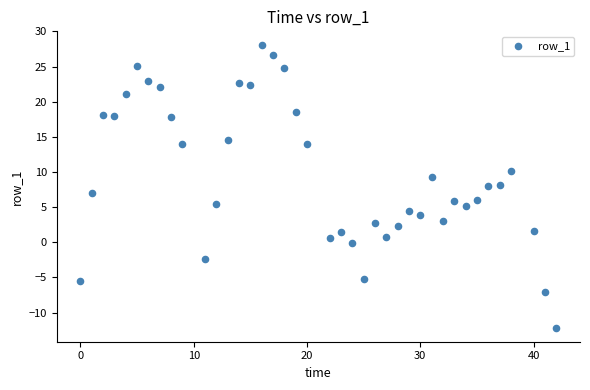

What is the range of X values (max minus min)?

42.0